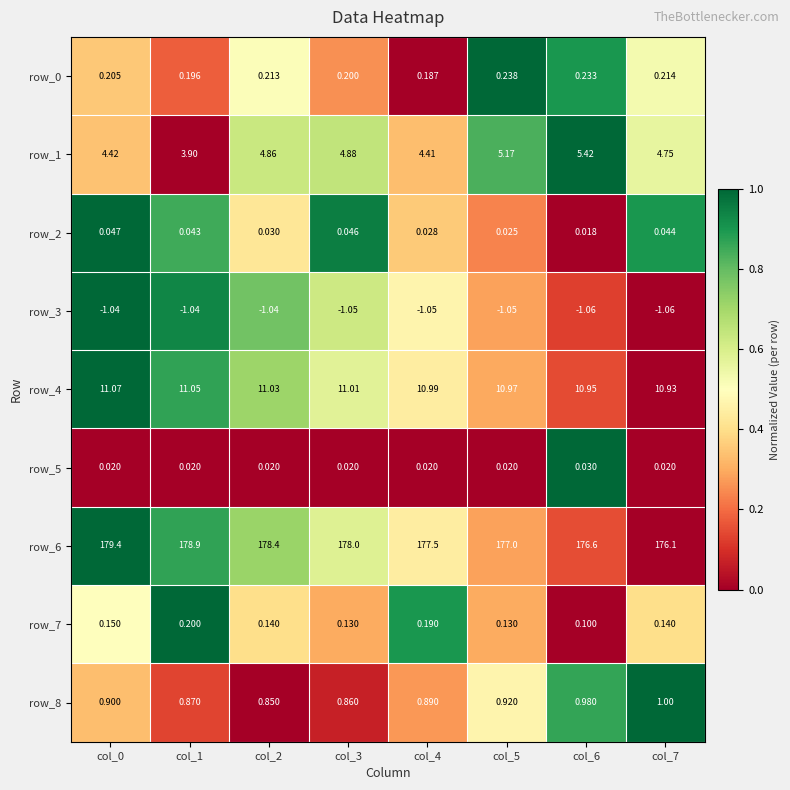

Reading left to right, list all the values displayed in this chart.

row_0: 0.4	0.2	0.5	0.3	0.0	1.0	0.9	0.5
row_1: 0.3	0.0	0.6	0.6	0.3	0.8	1.0	0.6
row_2: 1.0	0.9	0.4	0.9	0.4	0.2	0.0	0.9
row_3: 1.0	0.9	0.8	0.6	0.5	0.3	0.1	0.0
row_4: 1.0	0.9	0.7	0.6	0.4	0.3	0.1	0.0
row_5: 0.0	0.0	0.0	0.0	0.0	0.0	1.0	0.0
row_6: 1.0	0.9	0.7	0.6	0.4	0.3	0.1	0.0
row_7: 0.5	1.0	0.4	0.3	0.9	0.3	0.0	0.4
row_8: 0.3	0.1	0.0	0.1	0.3	0.5	0.9	1.0